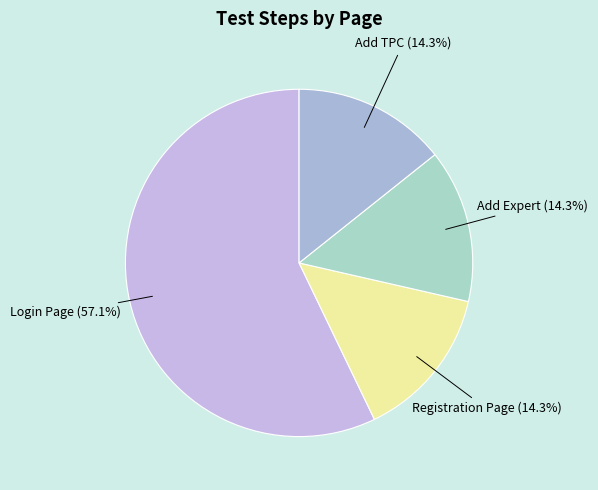

Do Add TPC and Registration Page together represent more than half of the pie?

No